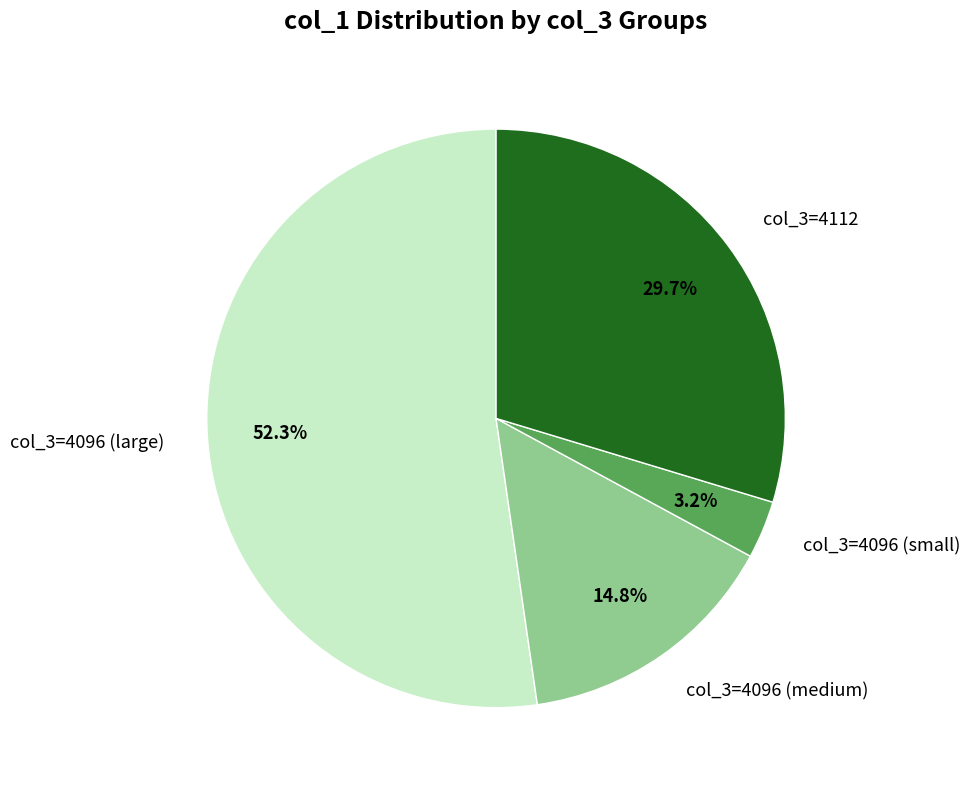

Which slice is the largest?

col_3=4096 (large)